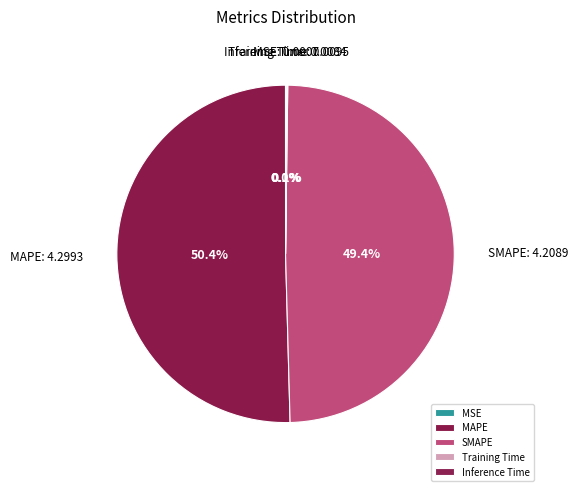

Count the number of slices in the pie.

5